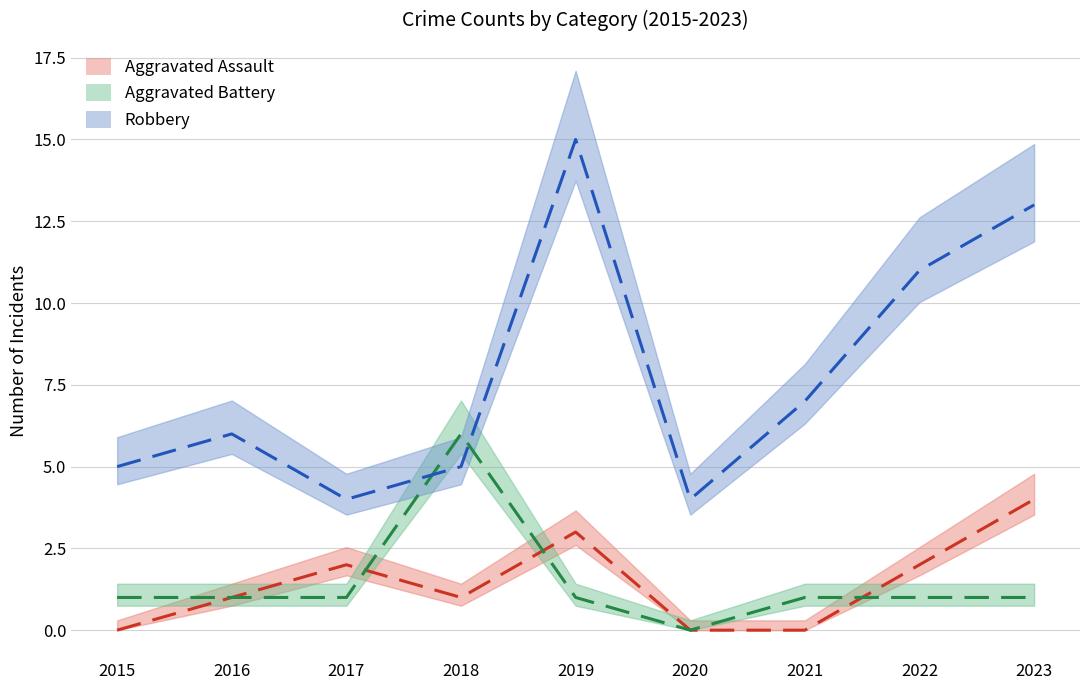

True or false: Aggravated Assault has a value of 1 at 2018.

True